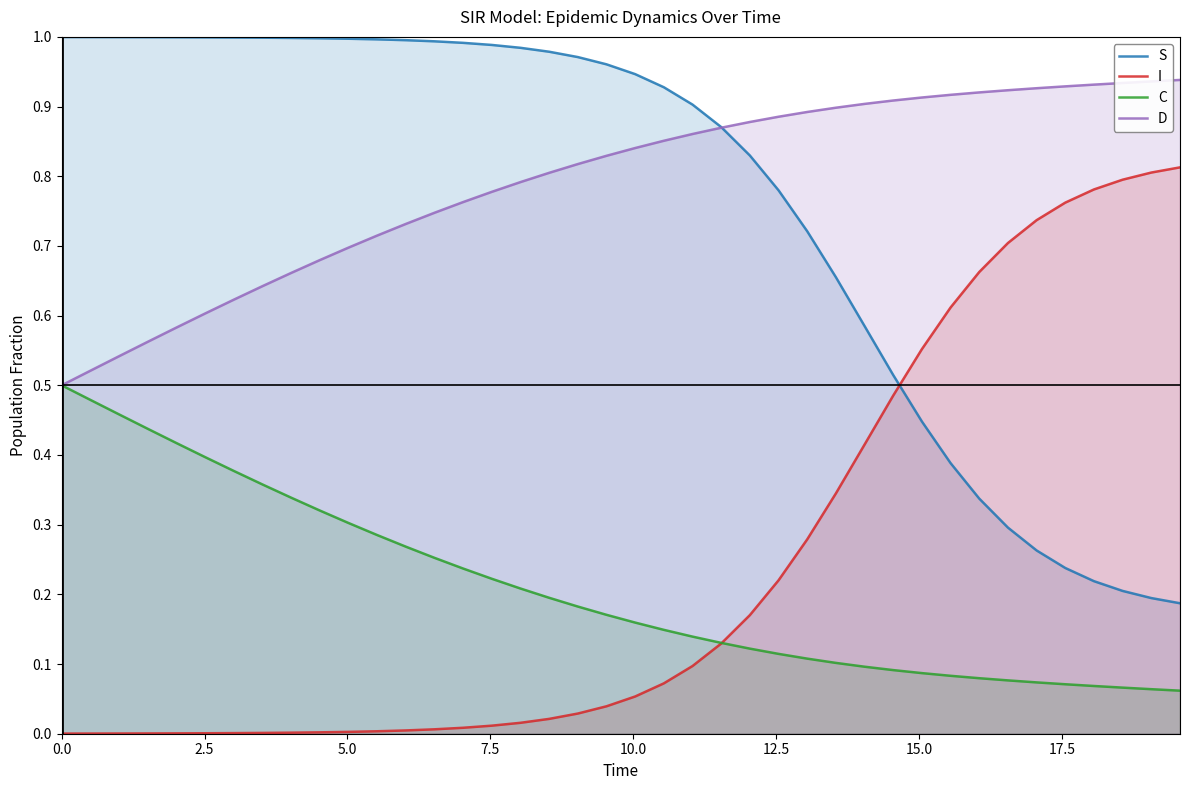

What is the sum of all D values?

31.6